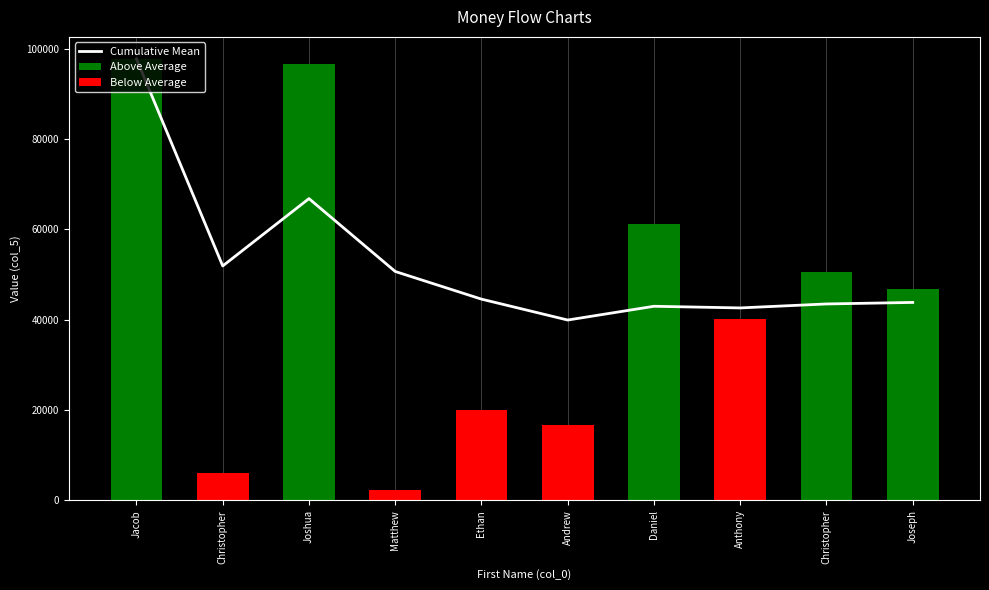

What is the greatest value displayed?

97687.0